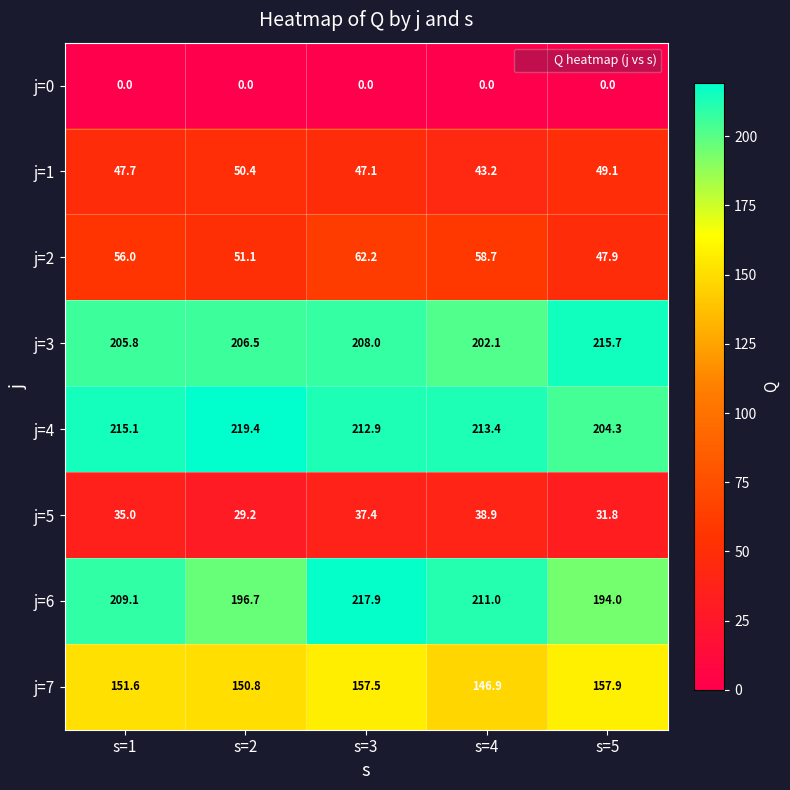

At how many categories does at least one series exceed 34?

5